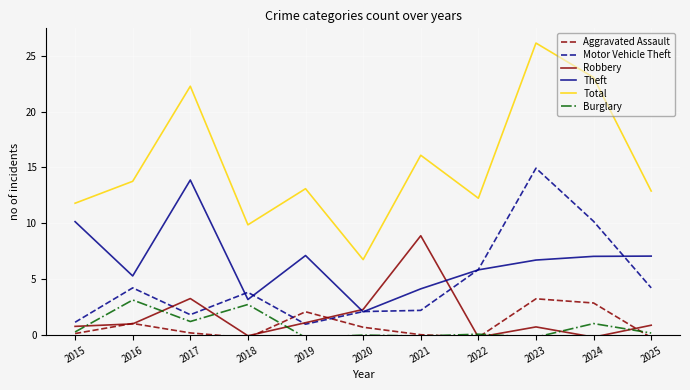

Reading right to left, what are all the values shown in this chart?

Aggravated Assault: -0.2	2.9	3.2	-0.2	0.0	0.7	2.1	-0.2	0.2	1.0	0.1
Motor Vehicle Theft: 4.2	10.2	14.9	5.9	2.2	2.1	1.0	3.8	1.8	4.2	1.2
Robbery: 0.9	-0.2	0.7	-0.2	8.9	2.3	1.1	-0.1	3.3	1.0	0.8
Theft: 7.1	7.0	6.7	5.8	4.1	2.1	7.1	3.2	13.9	5.3	10.2
Total: 12.9	23.0	26.1	12.2	16.1	6.8	13.1	9.9	22.3	13.8	11.8
Burglary: 0.2	1.0	-0.2	0.1	-0.1	0.0	-0.2	2.7	1.2	3.1	0.3